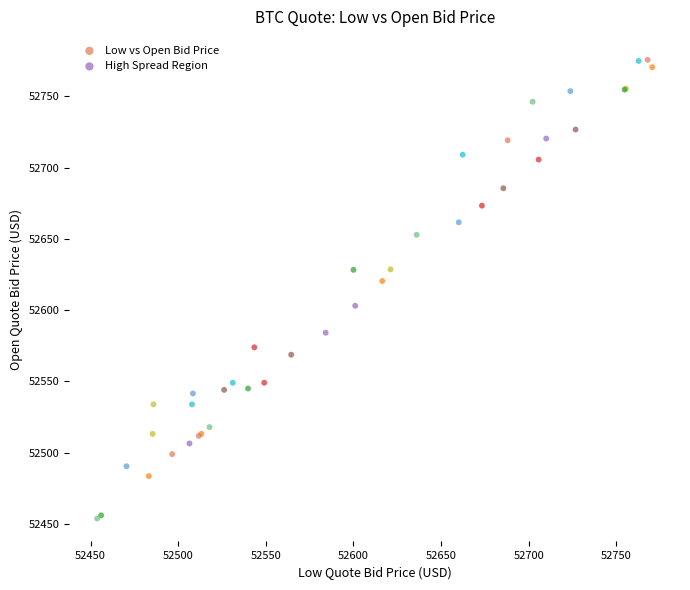

Which series contains the lowest Y value?

High Spread Region